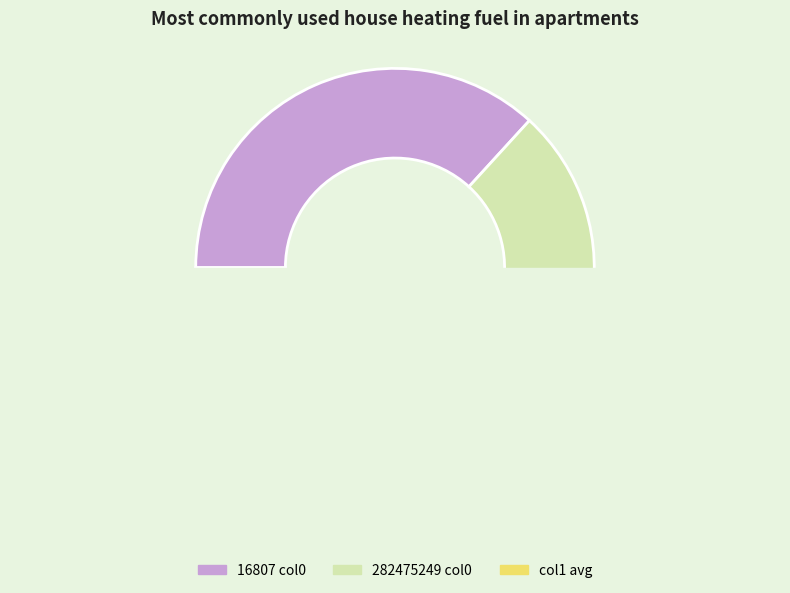

Count the number of slices in the pie.

2